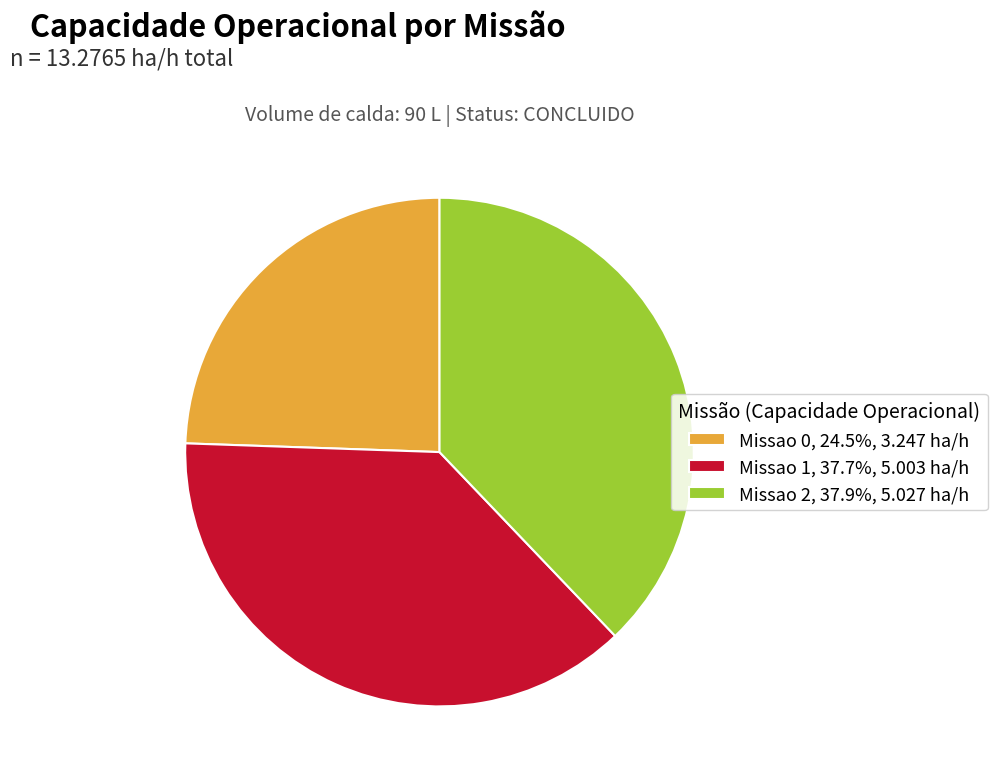

Approximately how many times larger is the value at Missao 2 compared to Missao 0?

1.5